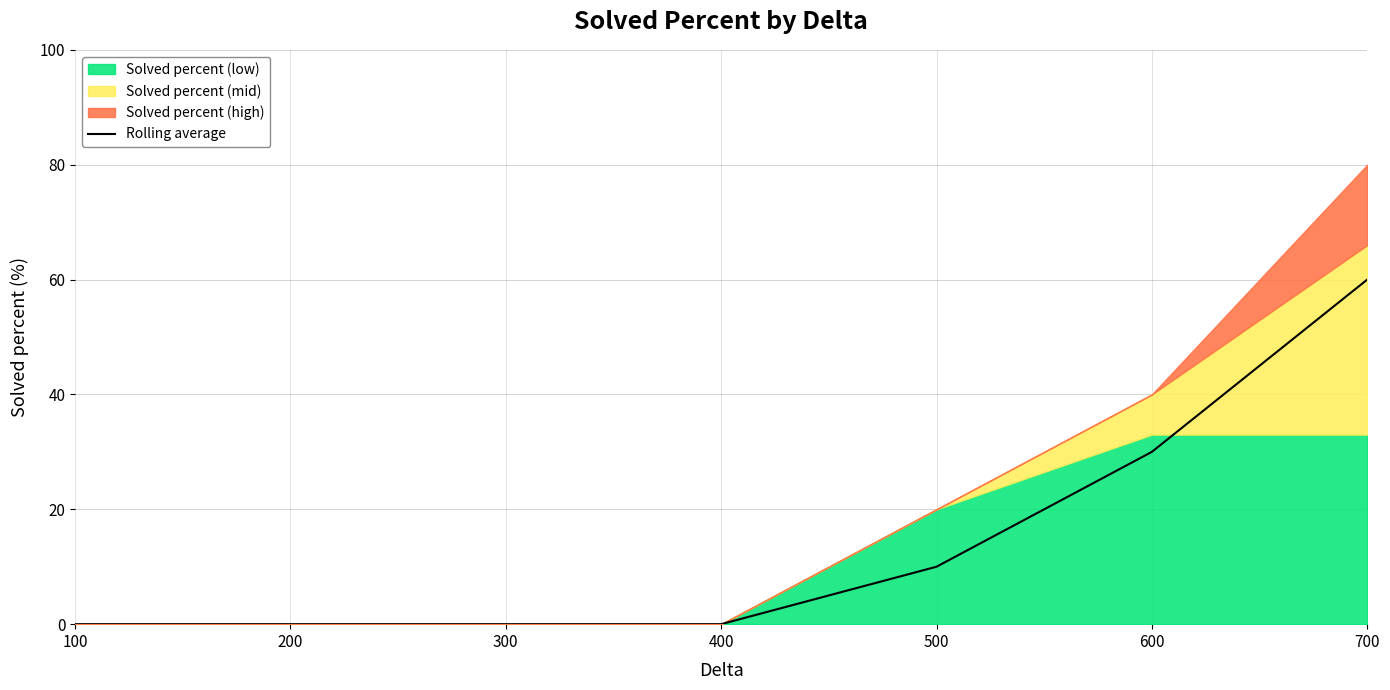

What is the maximum value for Rolling average?

60